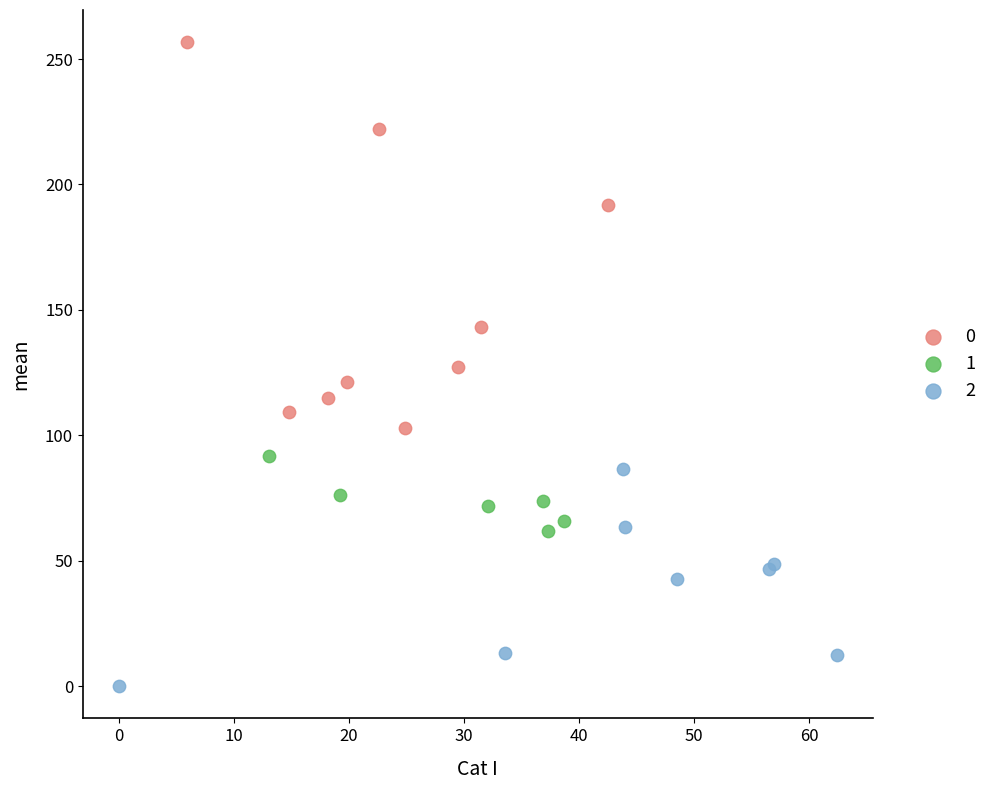

What are all the series names shown in the legend?

0, 1, 2